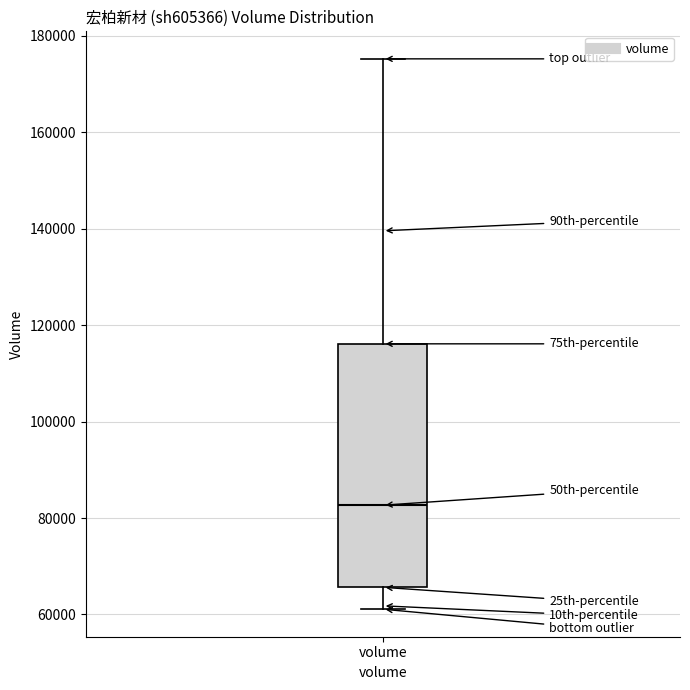

Transcribe this box plot: give where the median line is, the range the box spans, and where the two whiskers end, as read against the y-axis. The values are not printed on the chart, so give them approximately, as read against the axis.

median 82000, box 66000 to 116000, whiskers 62000 to 176000